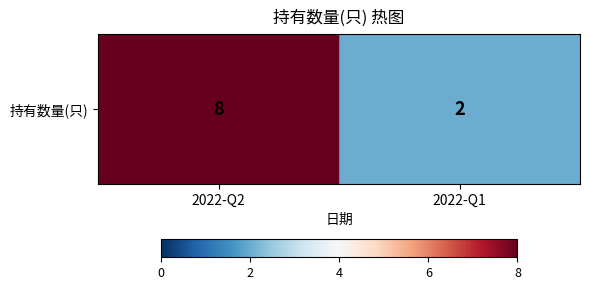

How many values are below 8?

1